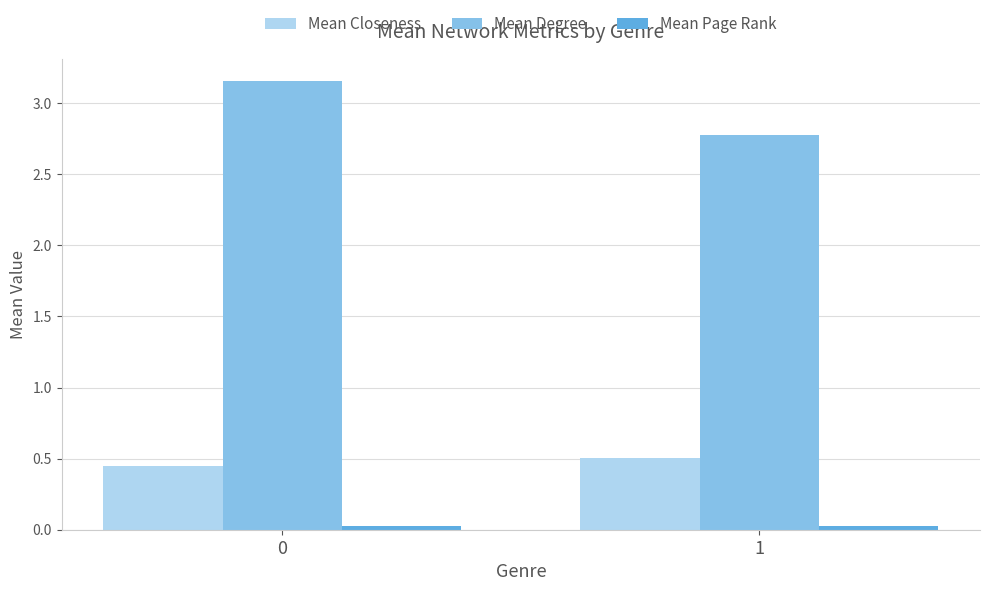

The Mean Closeness series shows 0.5 at 1. True or false?

True